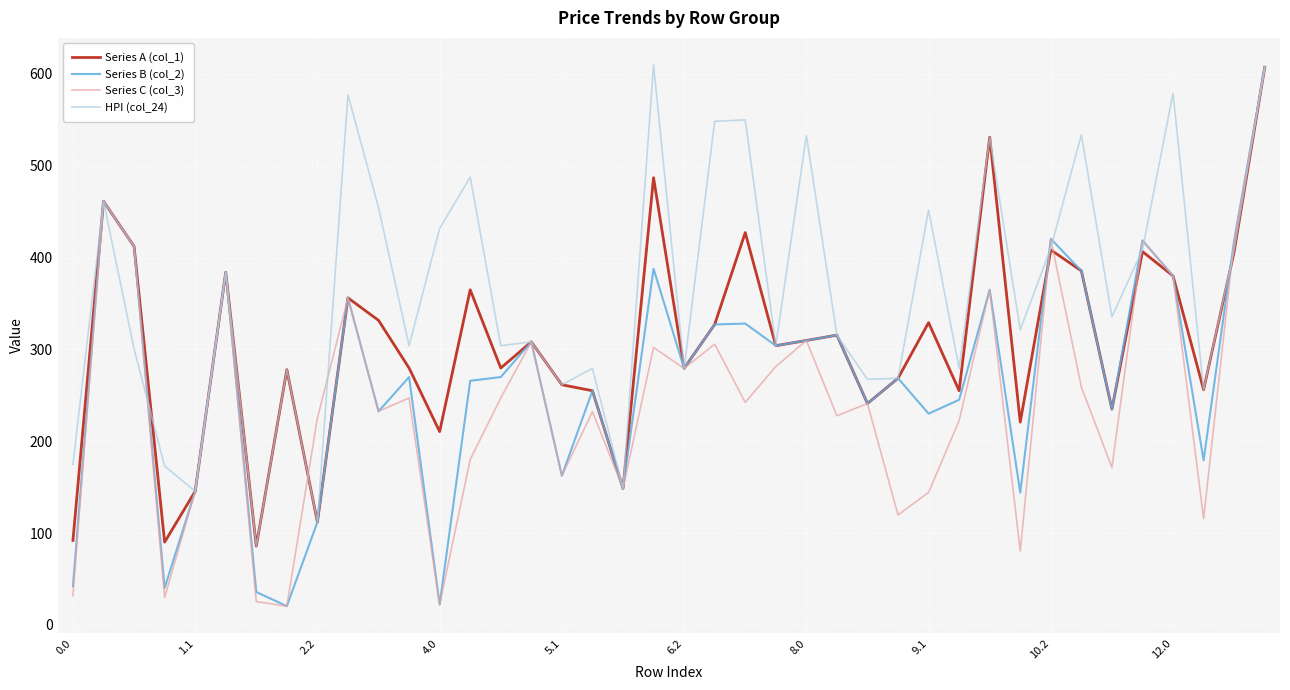

What is the greatest value displayed?

609.8